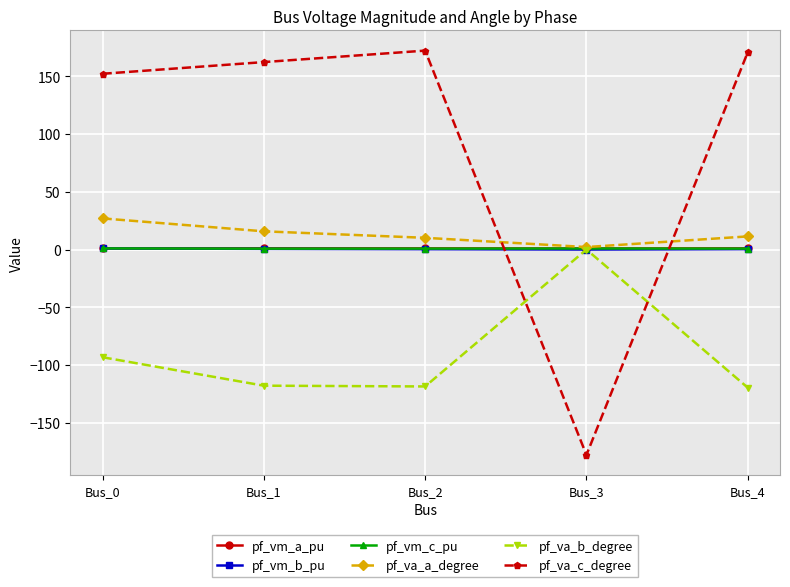

Where do pf_vm_c_pu and pf_va_c_degree first cross each other?

Bus_2 and Bus_3